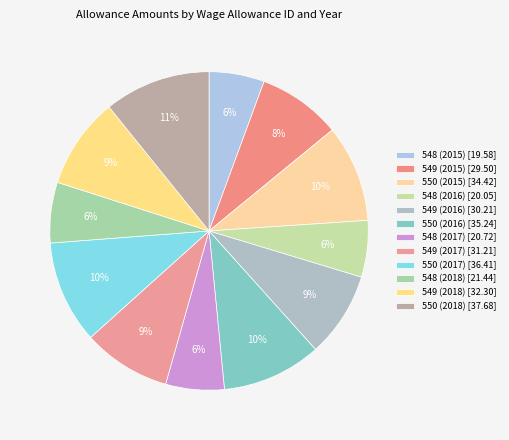

Rank the categories by value from lowest to highest.

548 (2015), 548 (2016), 548 (2017), 548 (2018), 549 (2015), 549 (2016), 549 (2017), 549 (2018), 550 (2015), 550 (2016), 550 (2017), 550 (2018)